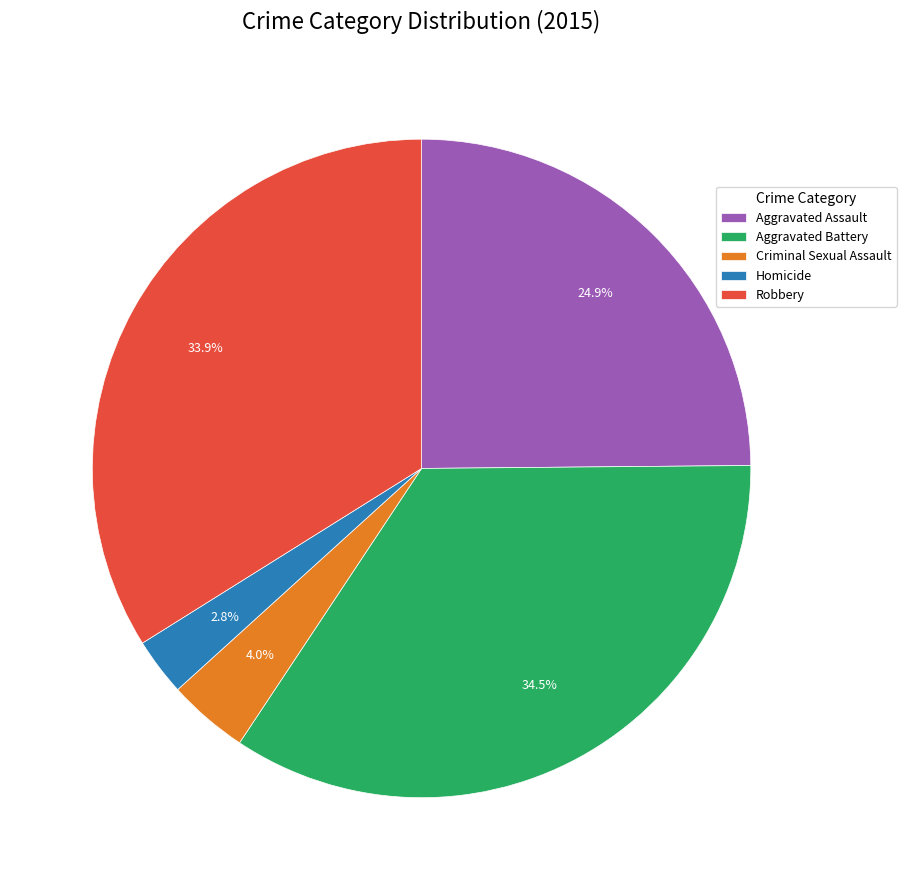

To the nearest percent, what portion does Criminal Sexual Assault represent?

4%